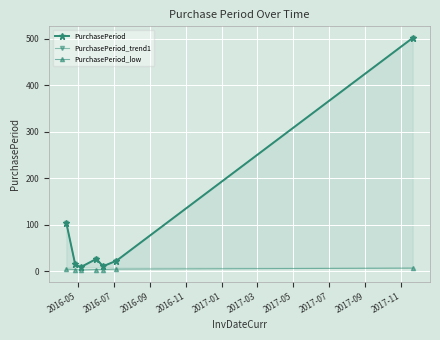

True or false: PurchasePeriod and PurchasePeriod_low cross at least once.

False